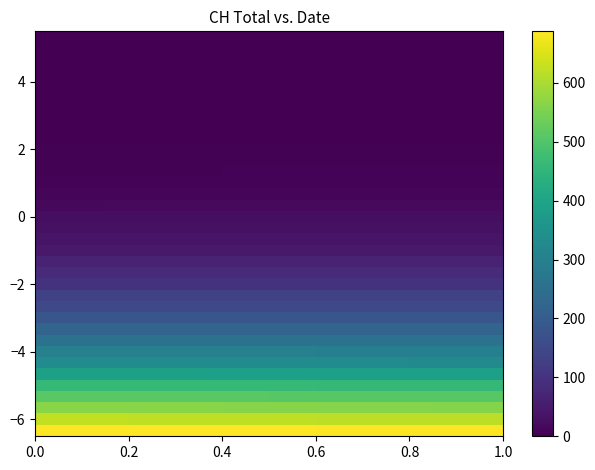

How many distinct data groups are displayed?

36